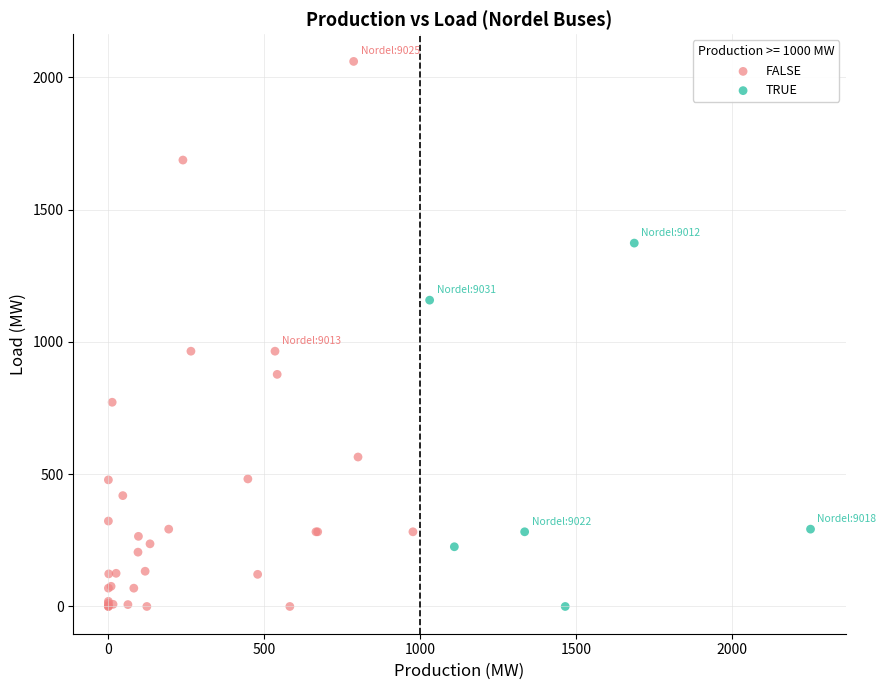

Which series reaches the maximum Y coordinate?

FALSE